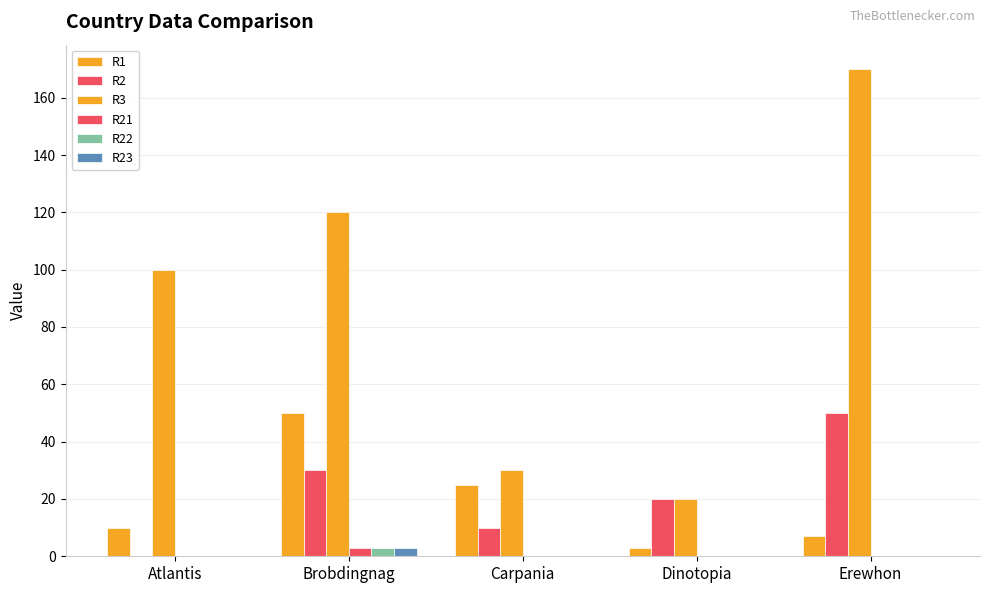

What position from the left is Erewhon?

5